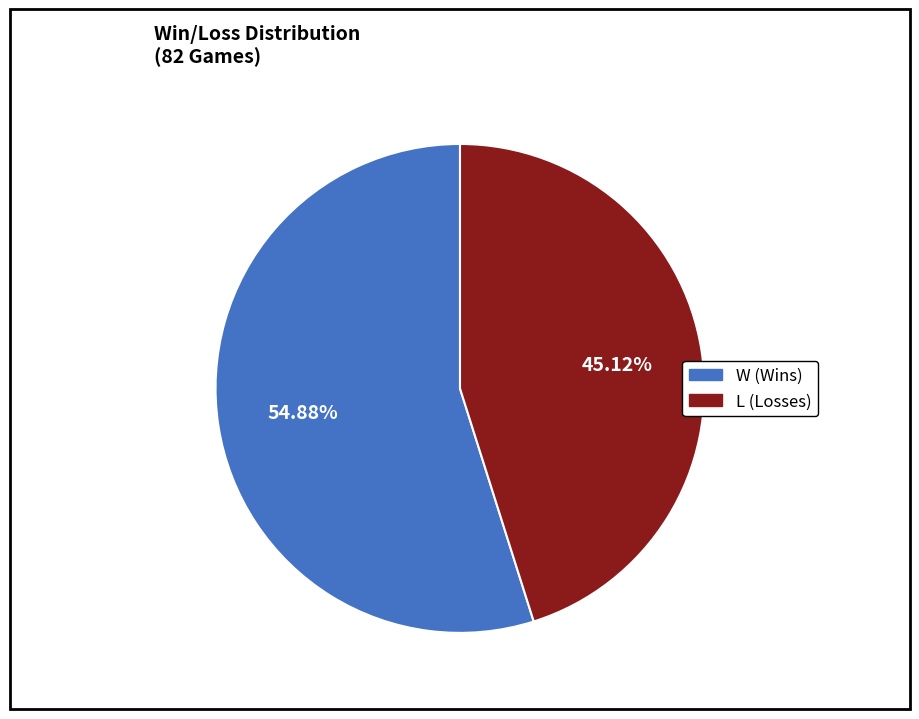

To the nearest percent, what is the combined percentage of L and W?

100%